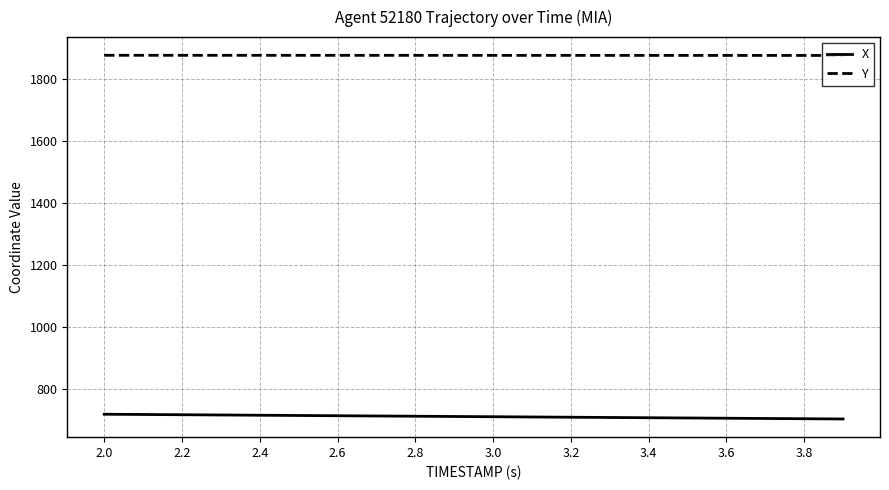

Which series has the largest total across all categories?

Y